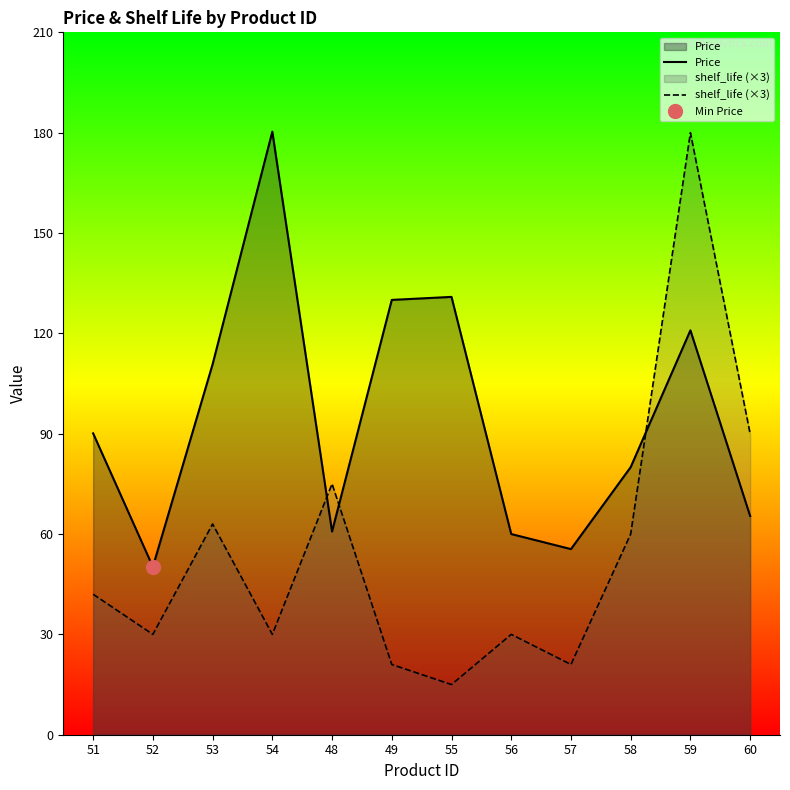

At which label does shelf_life (×3) first exceed 42?

53